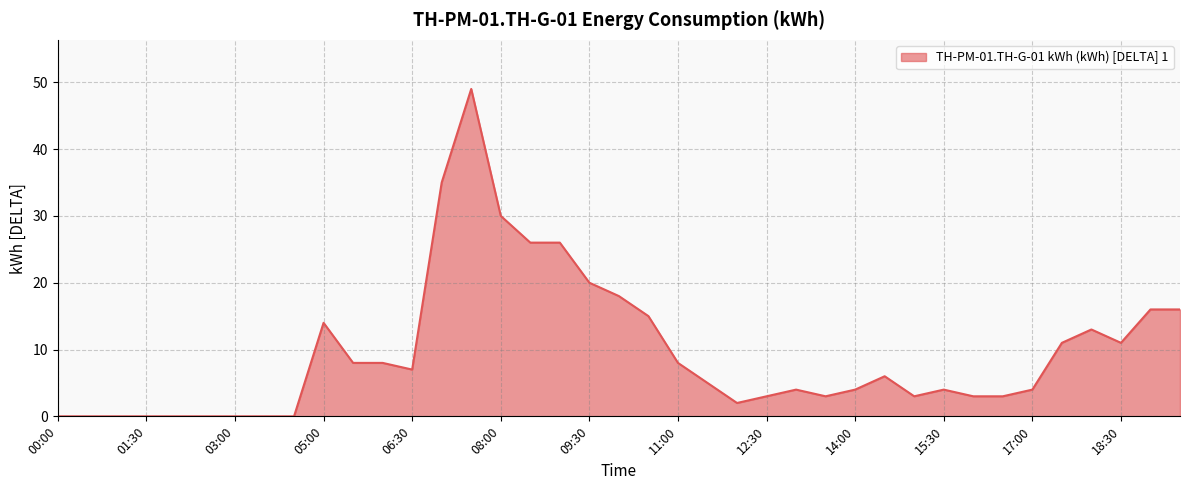

What is the greatest value displayed?

49